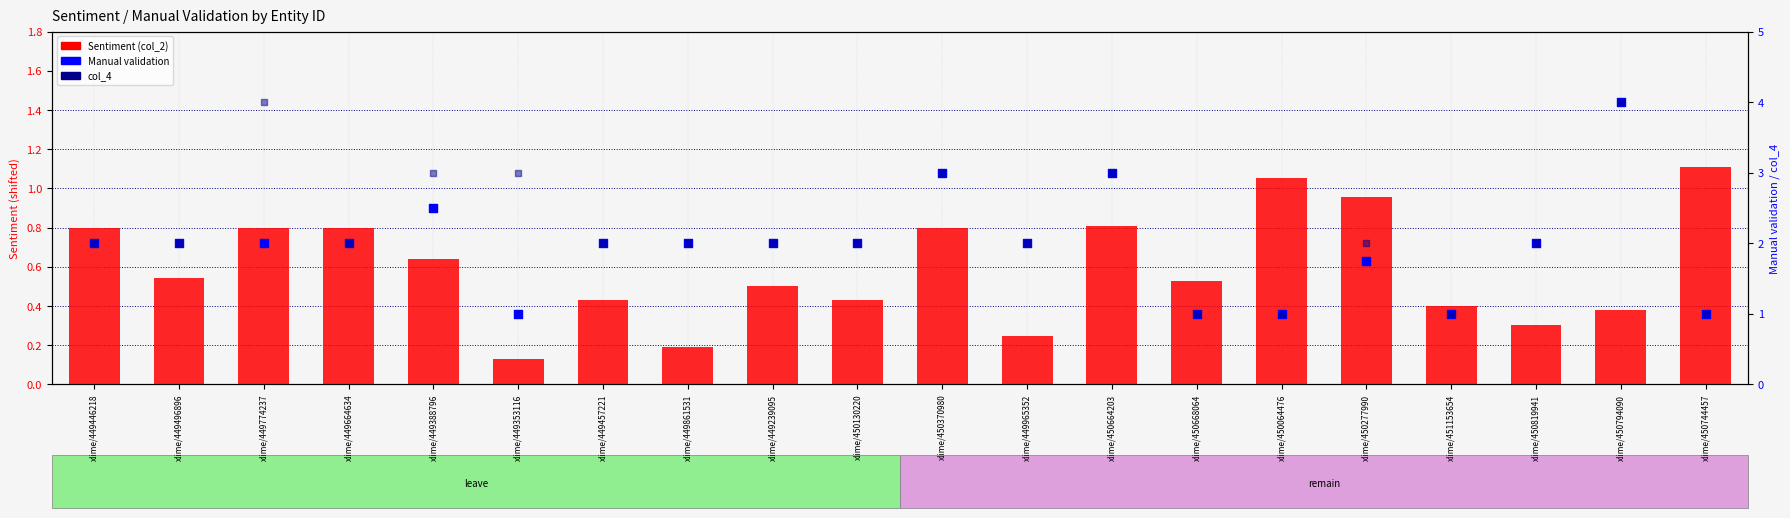

What are all the series names shown in the legend?

Sentiment (col_2), Manual validation, col_4